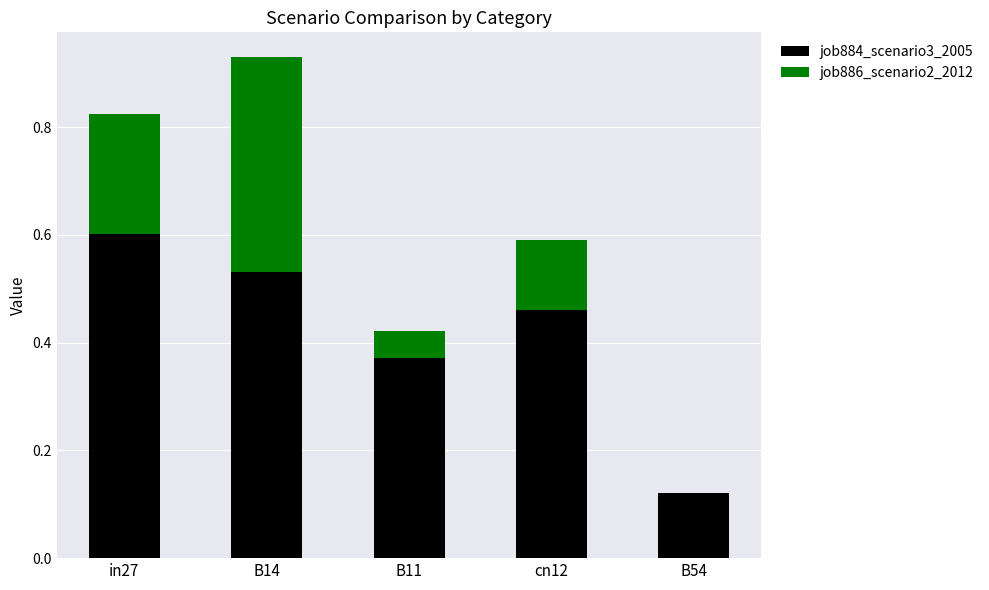

Count the number of data series in this chart.

2